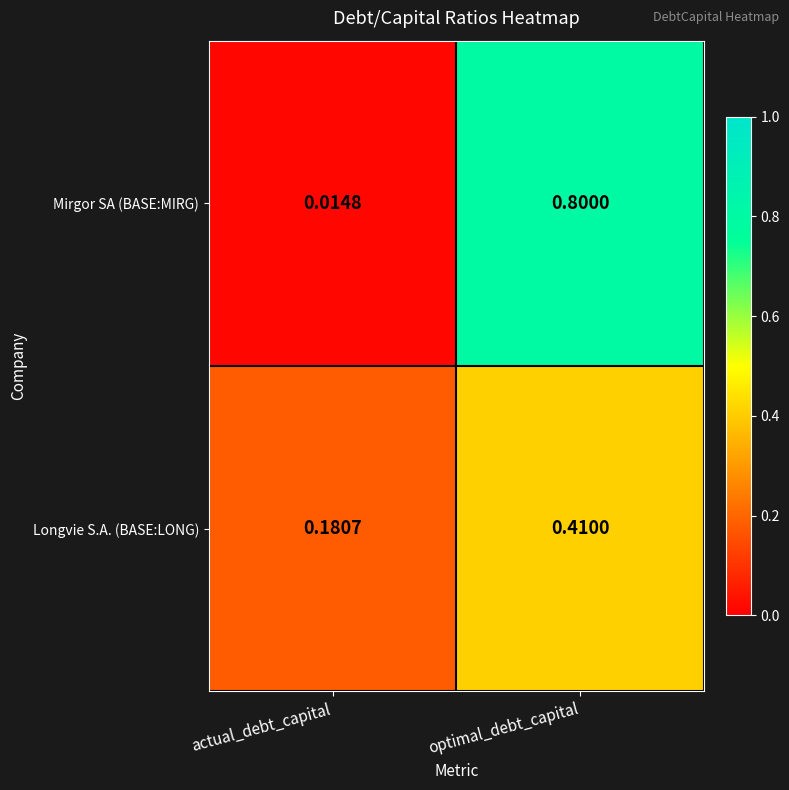

What is the total value across all series at optimal_debt_capital?

1.2